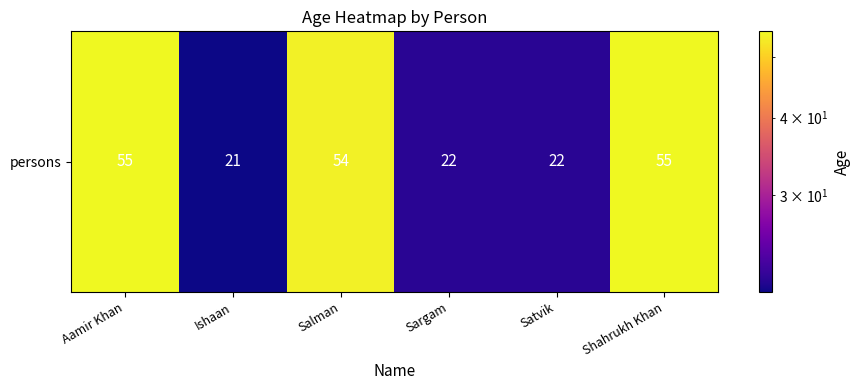

True or false: the data shows 13 at Aamir Khan.

False